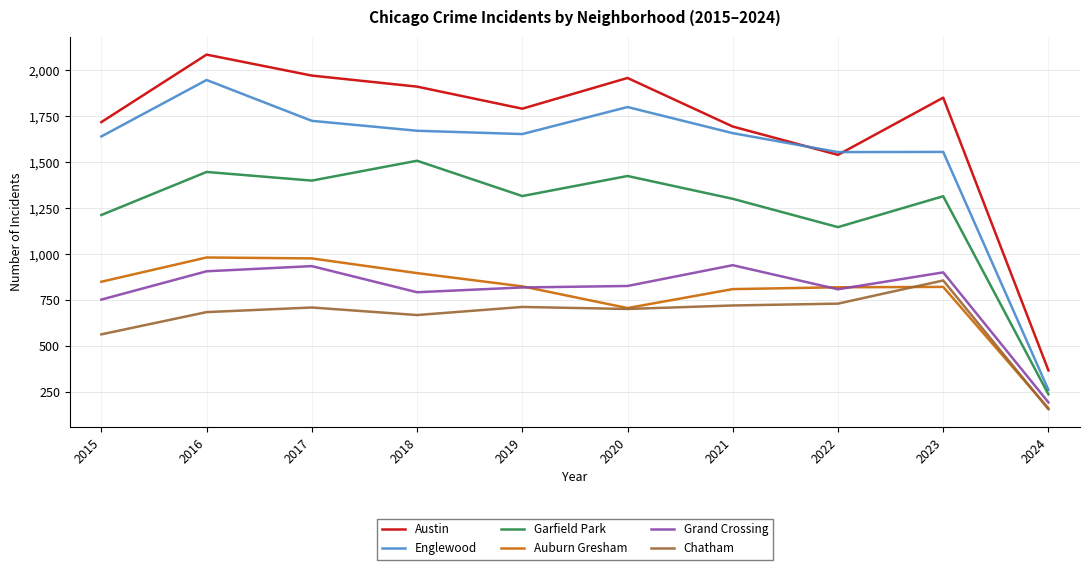

Which series has the widest spread of values?

Austin